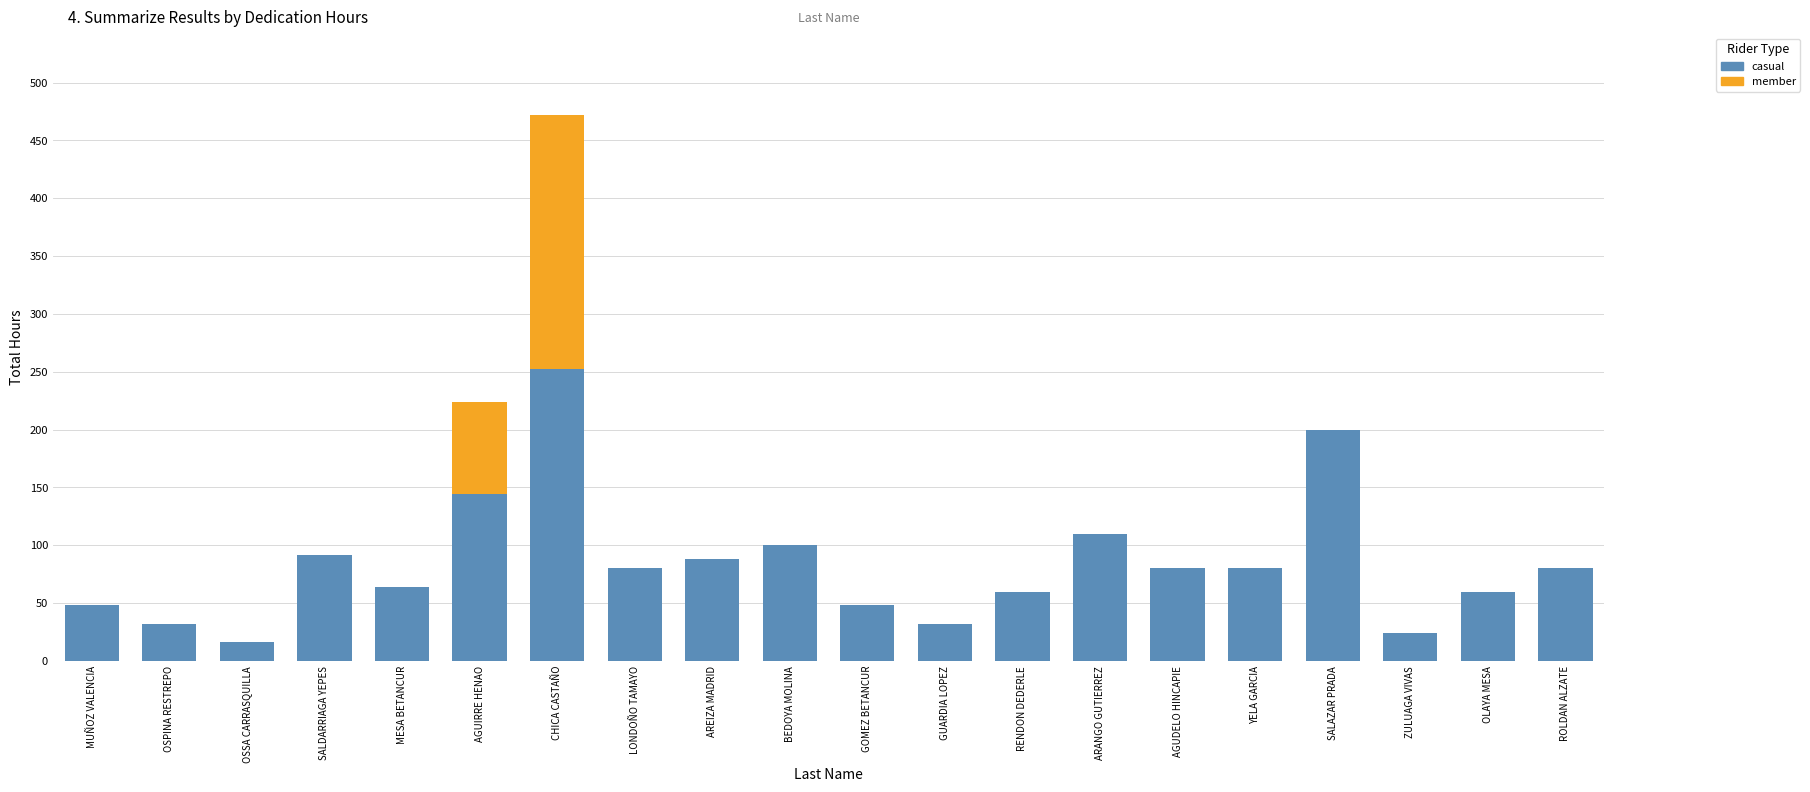

How many data points does each series have?

20